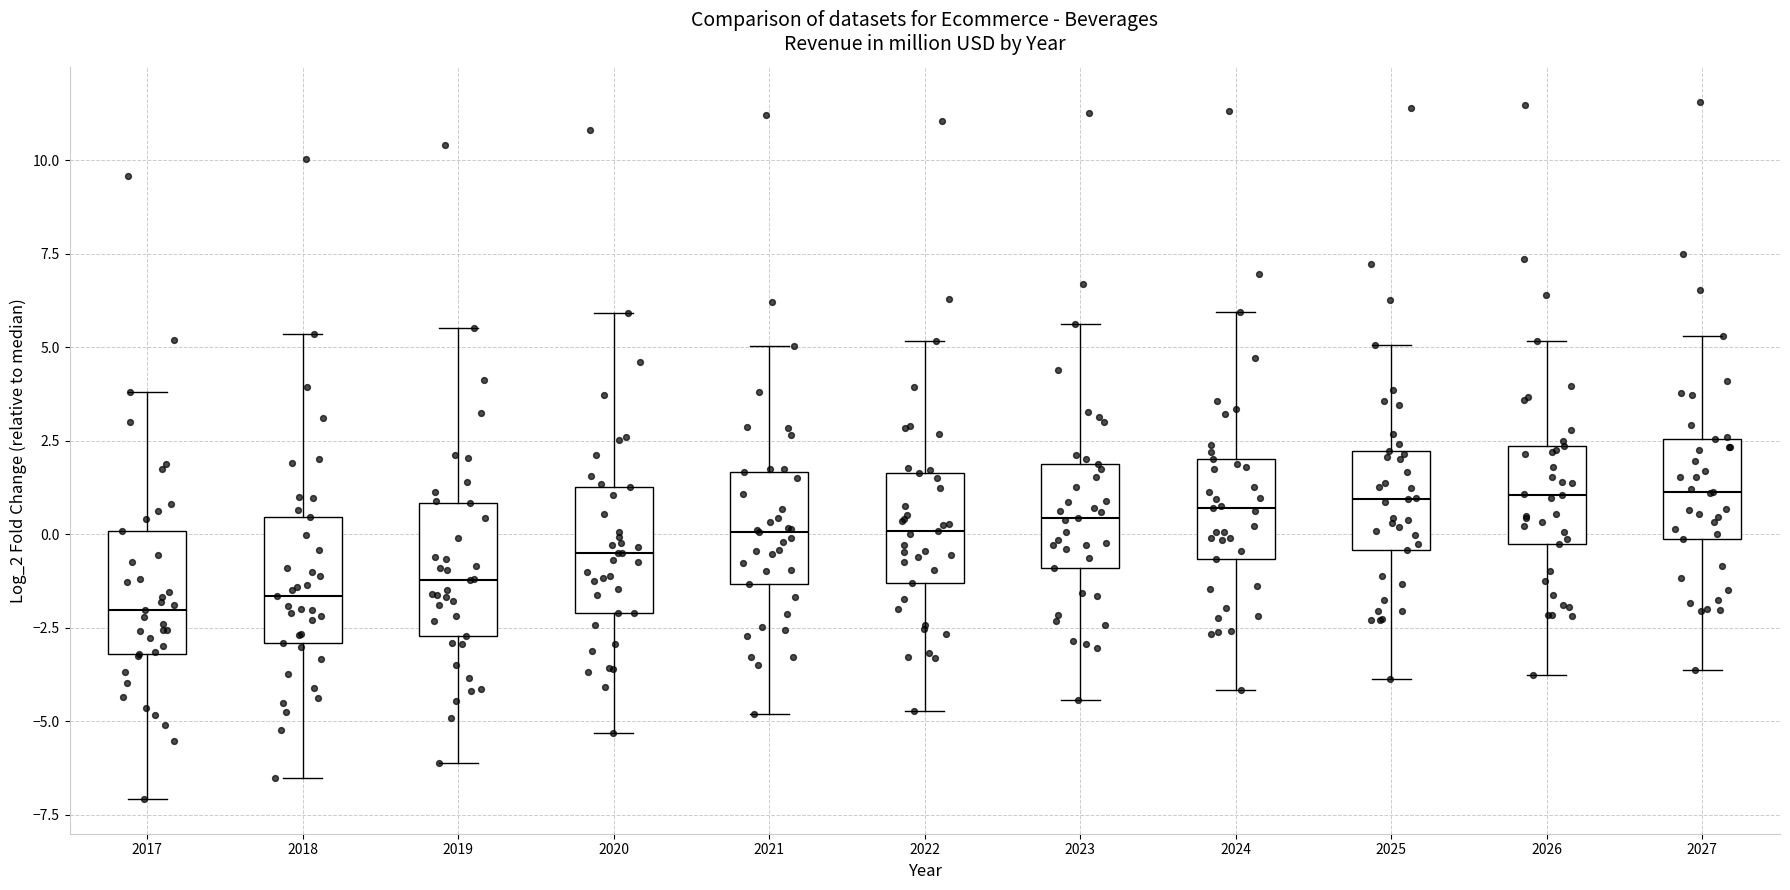

Reading left to right, read every box against the y-axis: the position of its median line, the range the box covers, and the ends of its whiskers. The values are not printed on the chart, so give them approximately, as read against the axis.

2017: median -2.0, box -3.0 to 0.0, whiskers -7.0 to 4.0
2018: median -1.5, box -3.0 to 0.5, whiskers -6.5 to 5.5
2019: median -1.0, box -2.5 to 1.0, whiskers -6.0 to 5.5
2020: median -0.5, box -2.0 to 1.5, whiskers -5.5 to 6.0
2021: median 0.0, box -1.5 to 1.5, whiskers -5.0 to 5.0
2022: median 0.0, box -1.5 to 1.5, whiskers -4.5 to 5.0
2023: median 0.5, box -1.0 to 2.0, whiskers -4.5 to 5.5
2024: median 0.5, box -0.5 to 2.0, whiskers -4.0 to 6.0
2025: median 1.0, box -0.5 to 2.0, whiskers -4.0 to 5.0
2026: median 1.0, box -0.5 to 2.5, whiskers -4.0 to 5.0
2027: median 1.0, box 0.0 to 2.5, whiskers -3.5 to 5.5